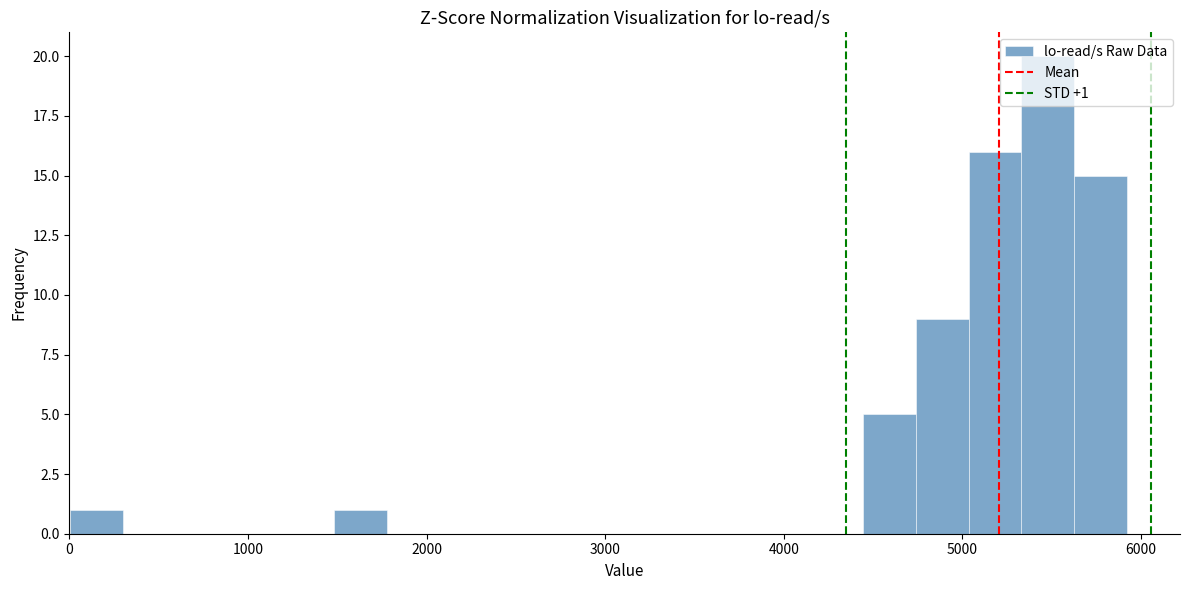

Around what value on the x-axis is the tallest bar? Give the approximate position of its centre, as read against the axis.

5500